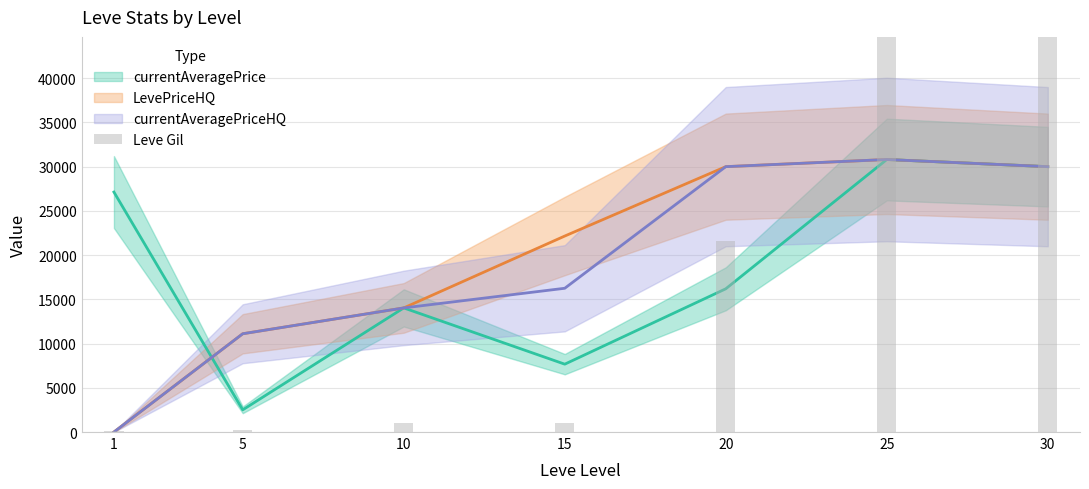

Which category has the lowest value across all series?

1